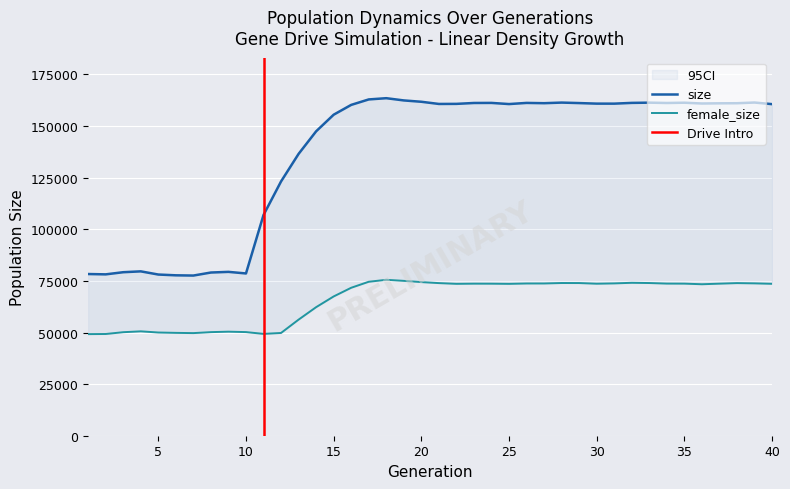

How many series are shown in this chart?

2